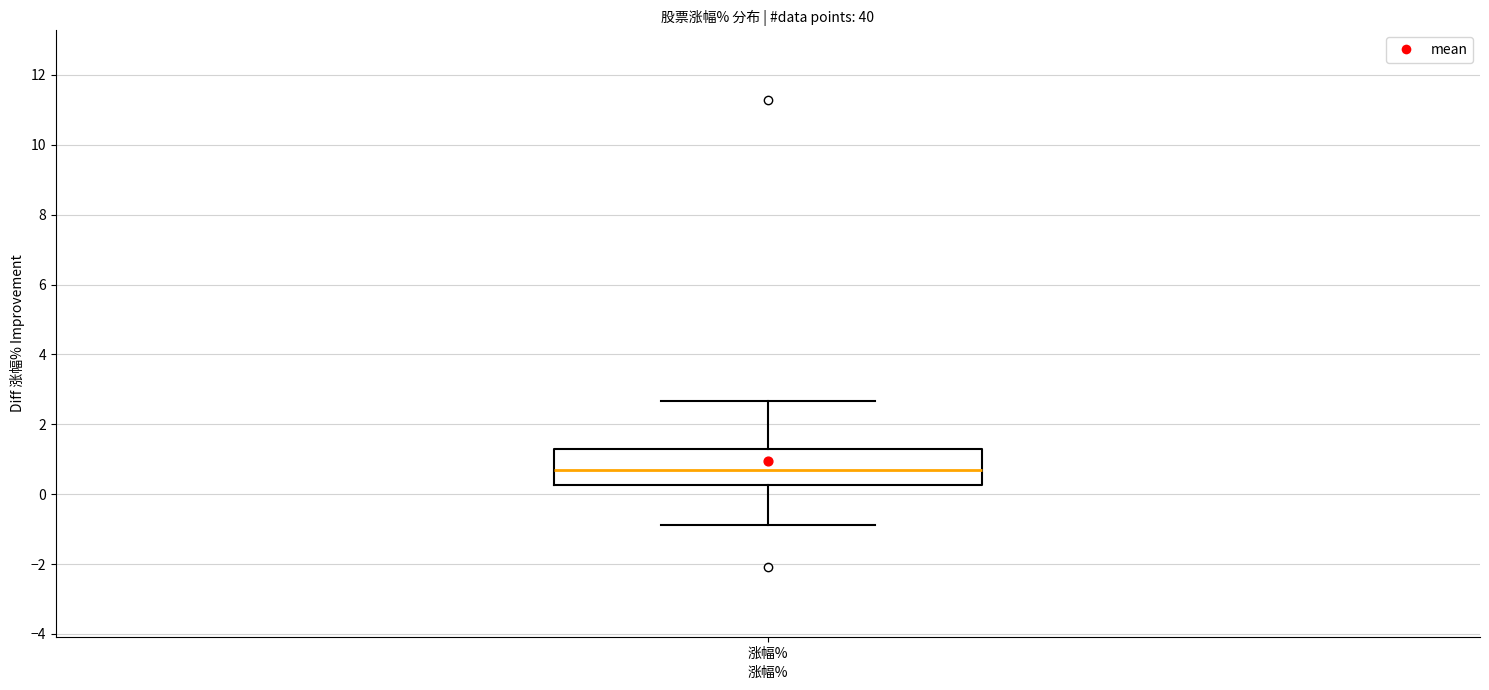

Read this box plot against the y-axis: the position of the median line, the range covered by the box, and the ends of both whiskers. The values are not printed on the chart, so give them approximately, as read against the axis.

median 0.8, box 0.2 to 1.4, whiskers -0.8 to 2.6